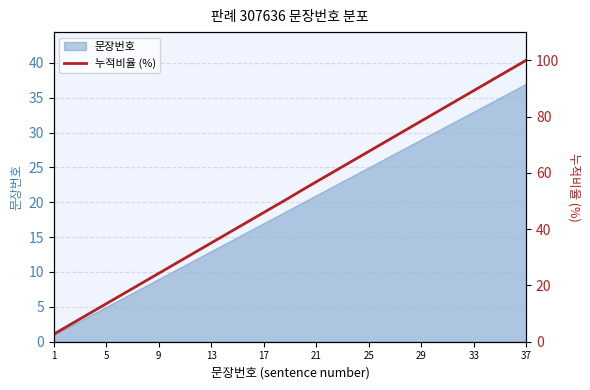

Is it true that 문장번호 equals 29 at 29?

True